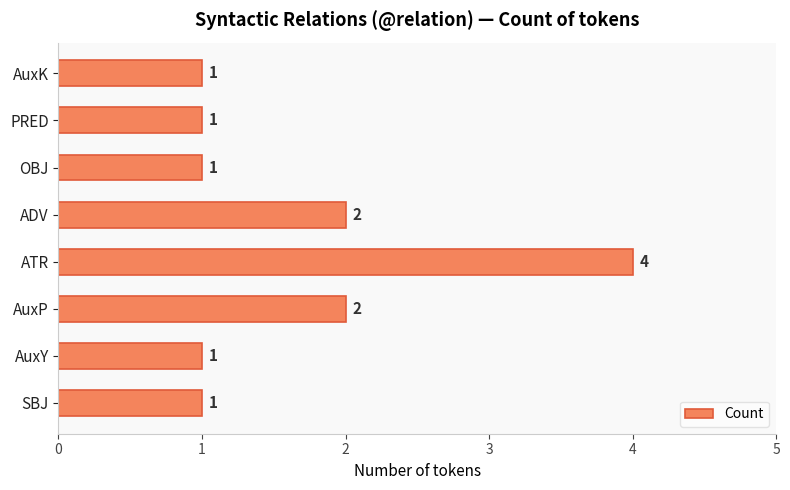

Count the number of categories in the chart.

8